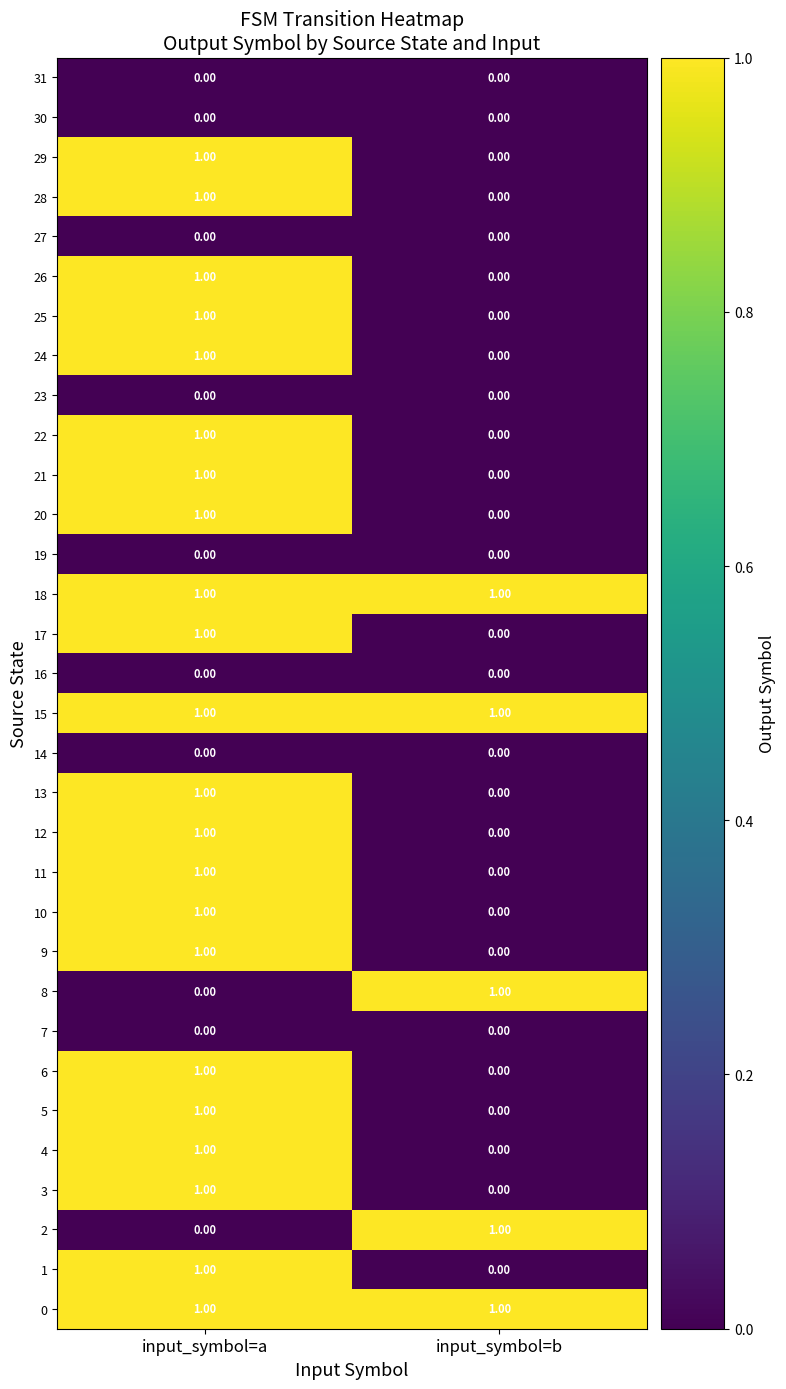

At which category is the sum across all series the highest?

input_symbol=a